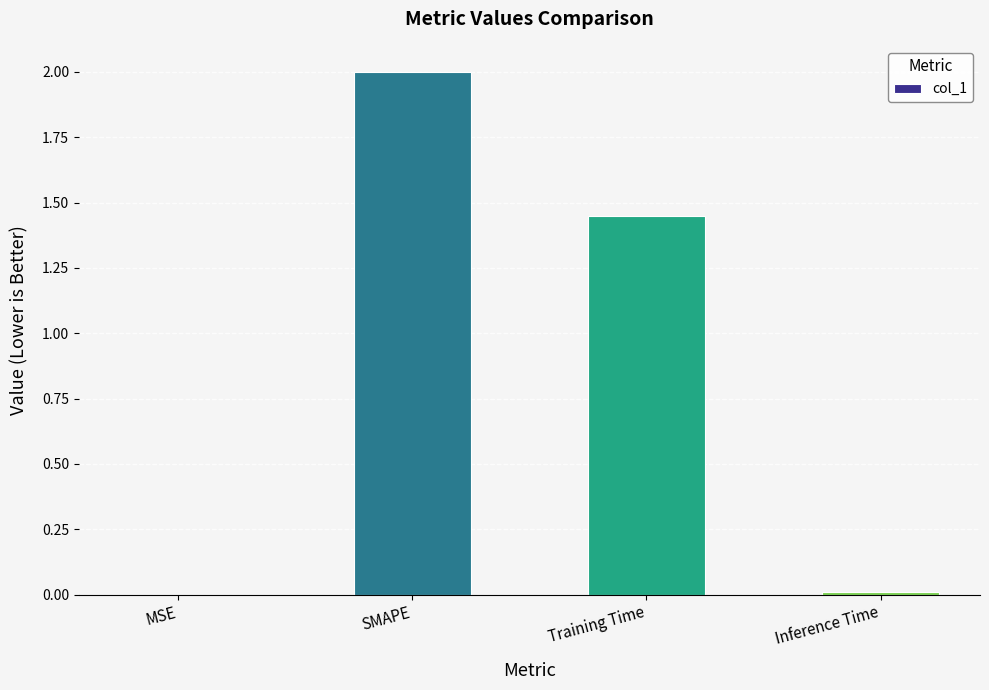

The chart shows a value of 0.0 at MSE. True or false?

True